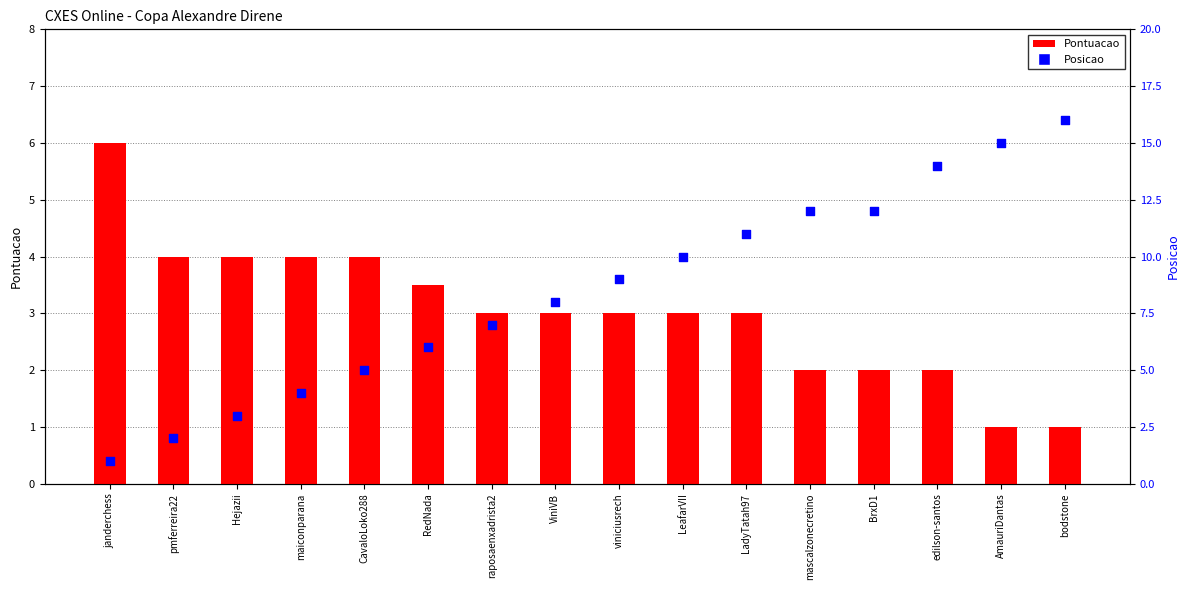

Which series has the largest Y range (max minus min)?

Posicao